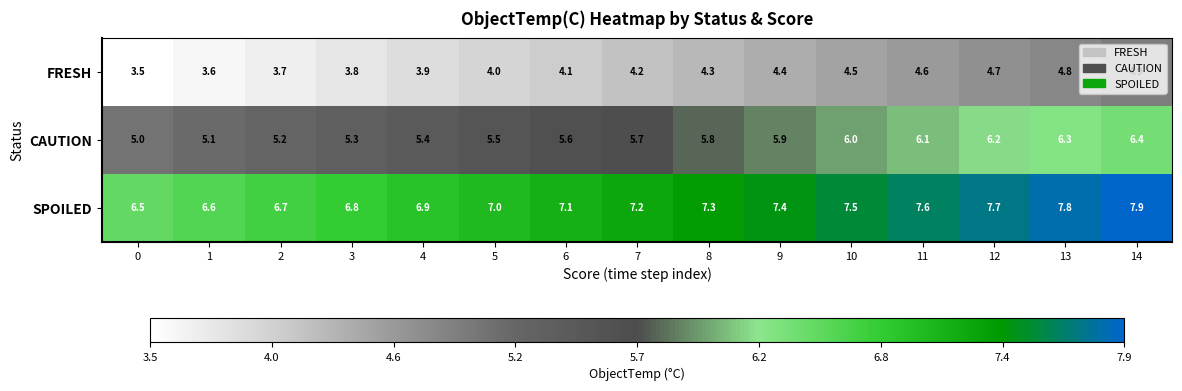

What is the total value across all series at 13?

18.9